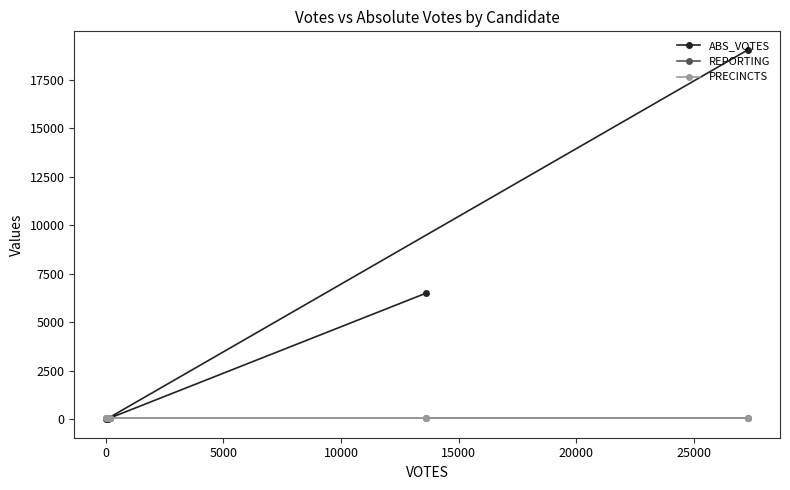

In ABS_VOTES, how many points are lower than both neighbors (excluding endpoints)?

1